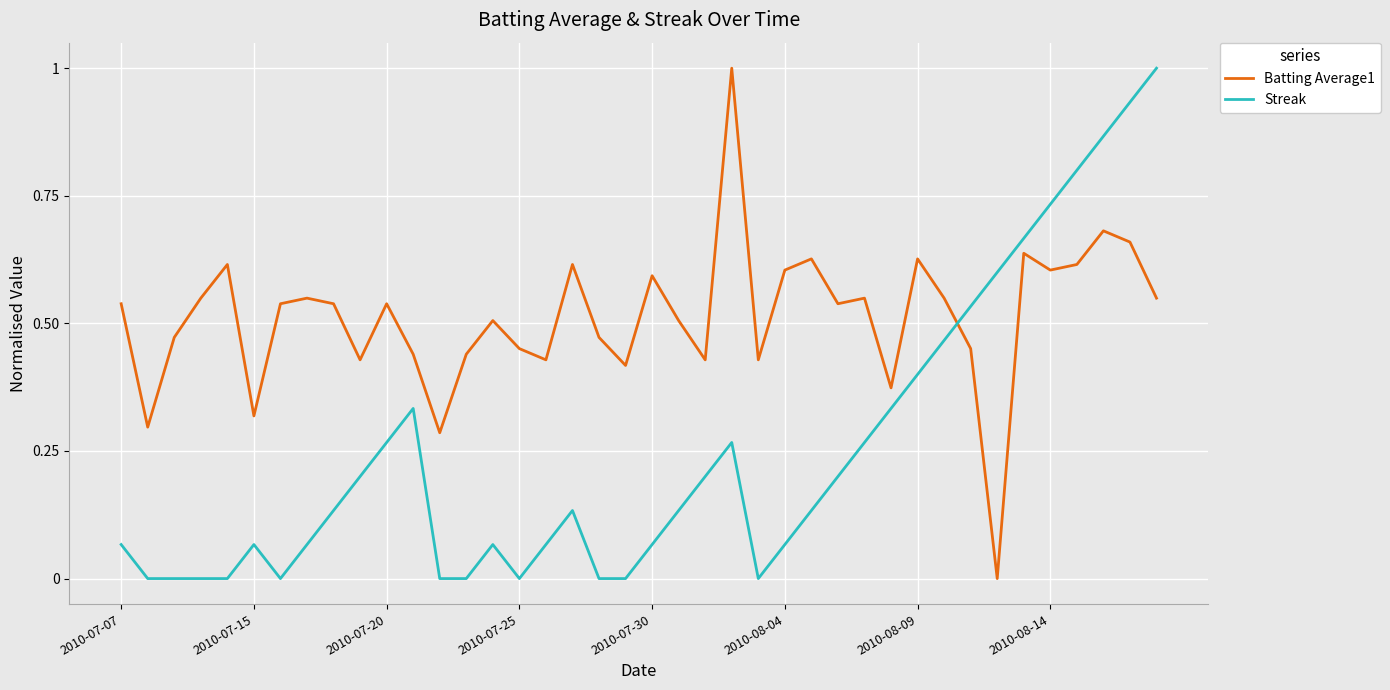

Which series ends up on top after the final intersection of Batting Average1 and Streak?

Streak